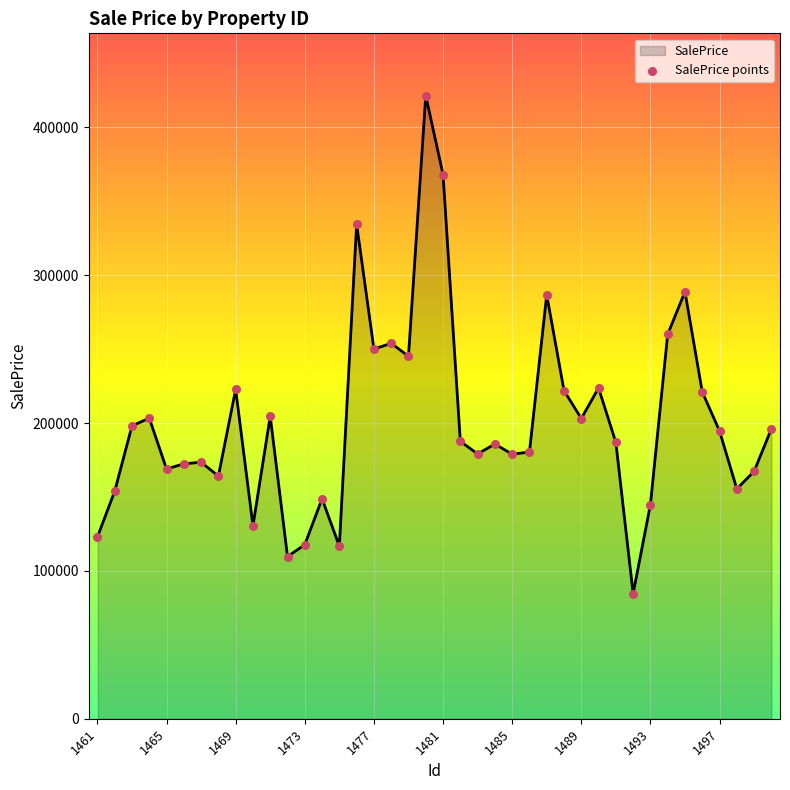

What is the maximum value shown in the chart?

421456.1